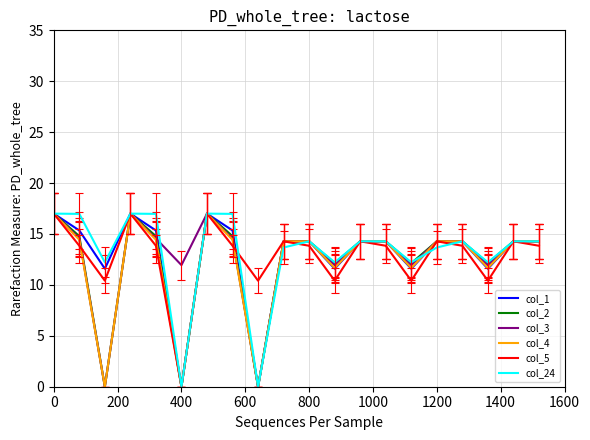

How many distinct data groups are displayed?

6